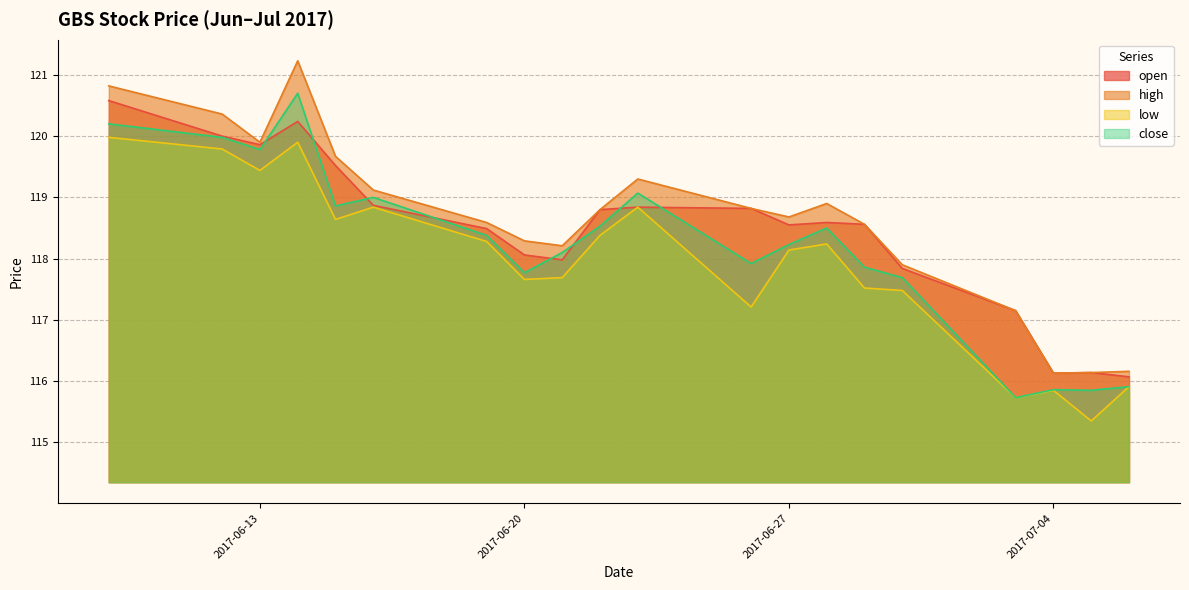

Where does the high series first go above 118?

2017-06-09